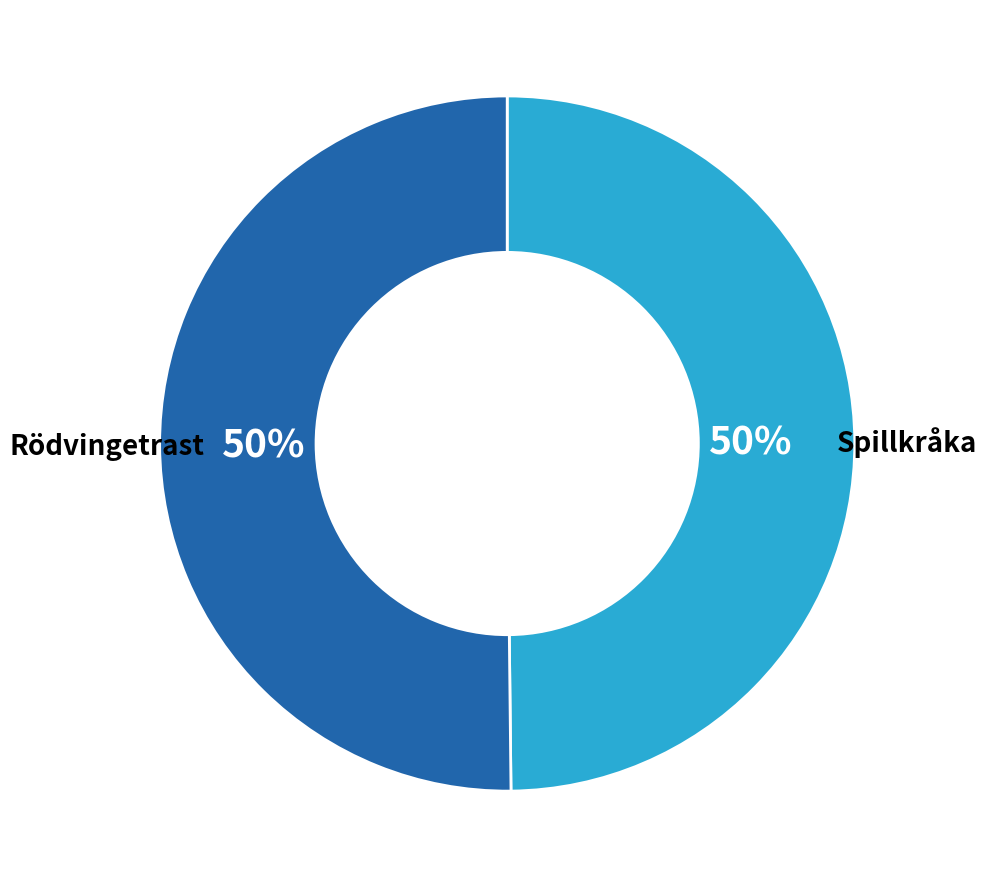

To the nearest percent, what is the combined percentage of Rödvingetrast and Spillkråka?

100%